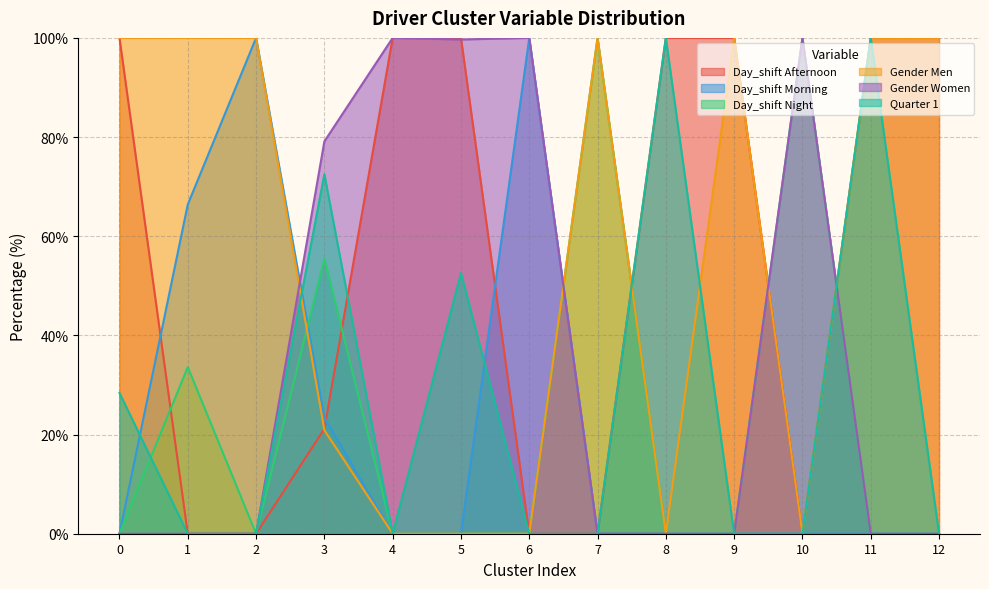

What is the difference between the second highest and minimum values in the Day_shift Morning series?

100.0